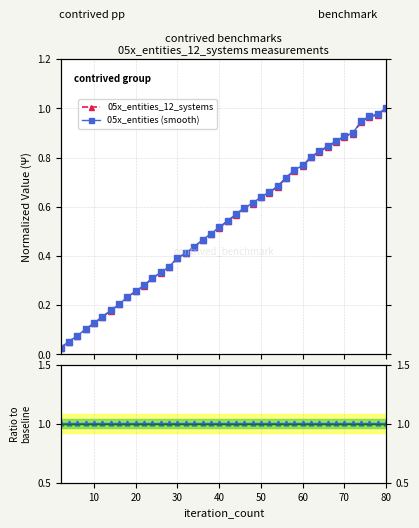

True or false: 05x_entities_12_systems has more than 0 points higher than both neighbors.

False